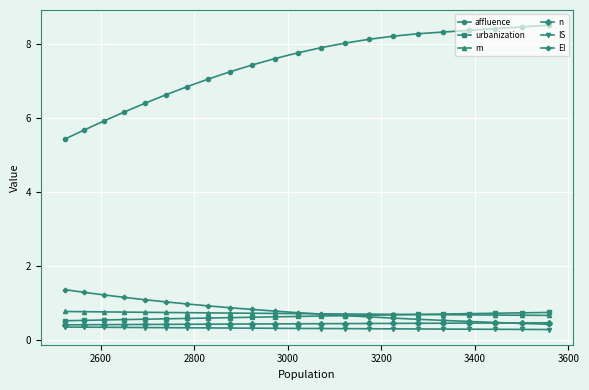

What is the value of the urbanization point at the 13th from the left?

0.6